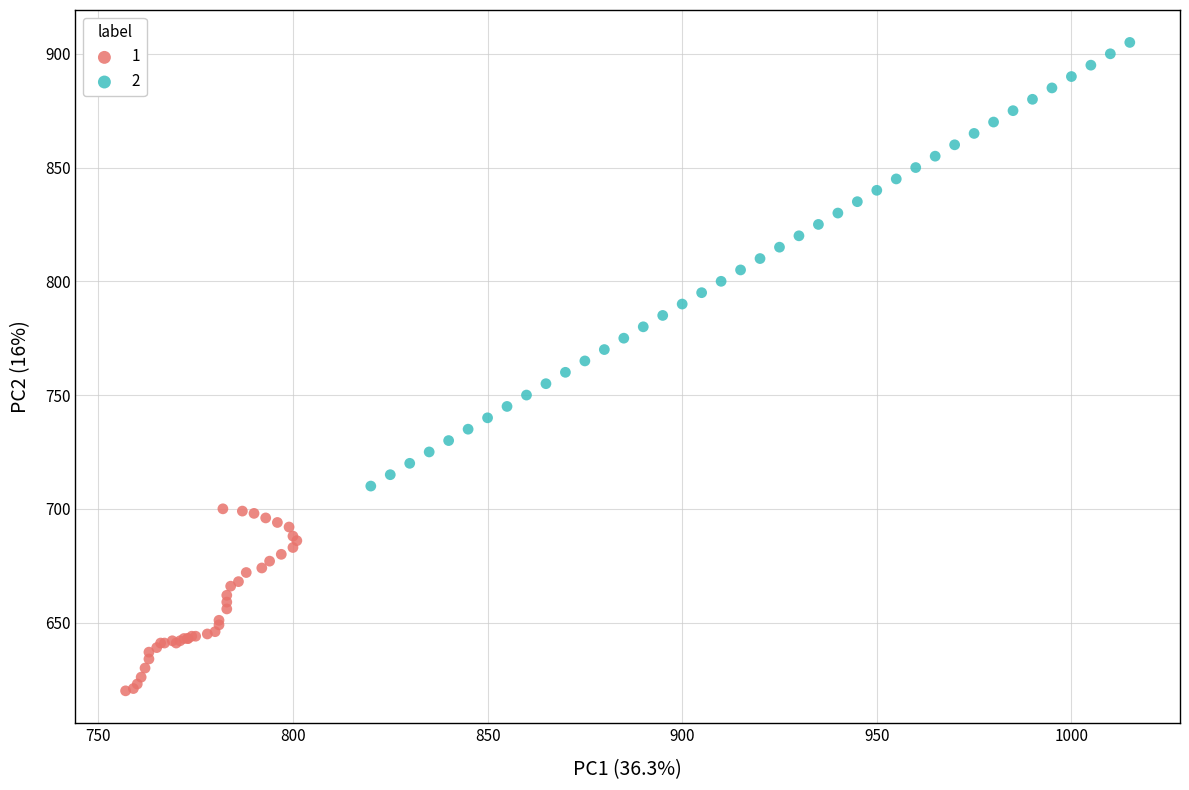

Which series contains the lowest Y value?

1